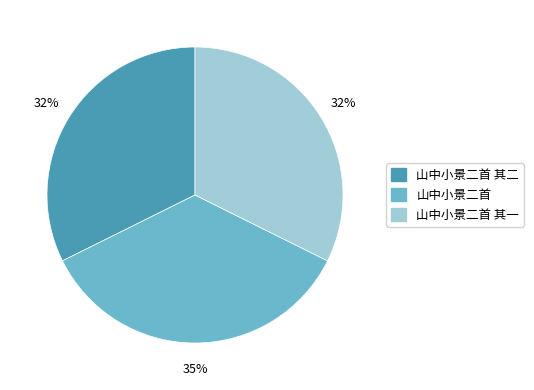

To the nearest percent, what is the average slice percentage?

33%